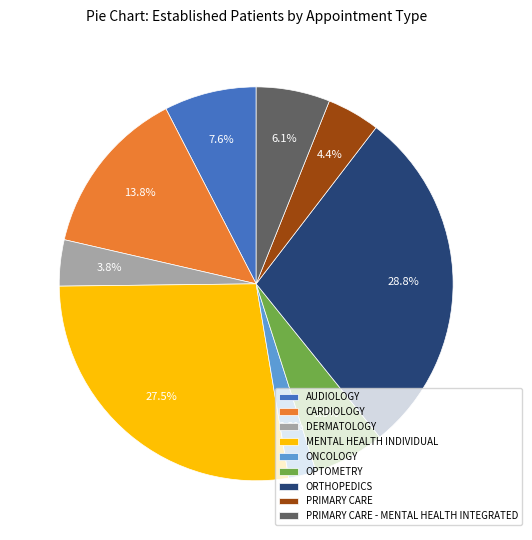

What is the smallest slice in the pie chart?

ONCOLOGY